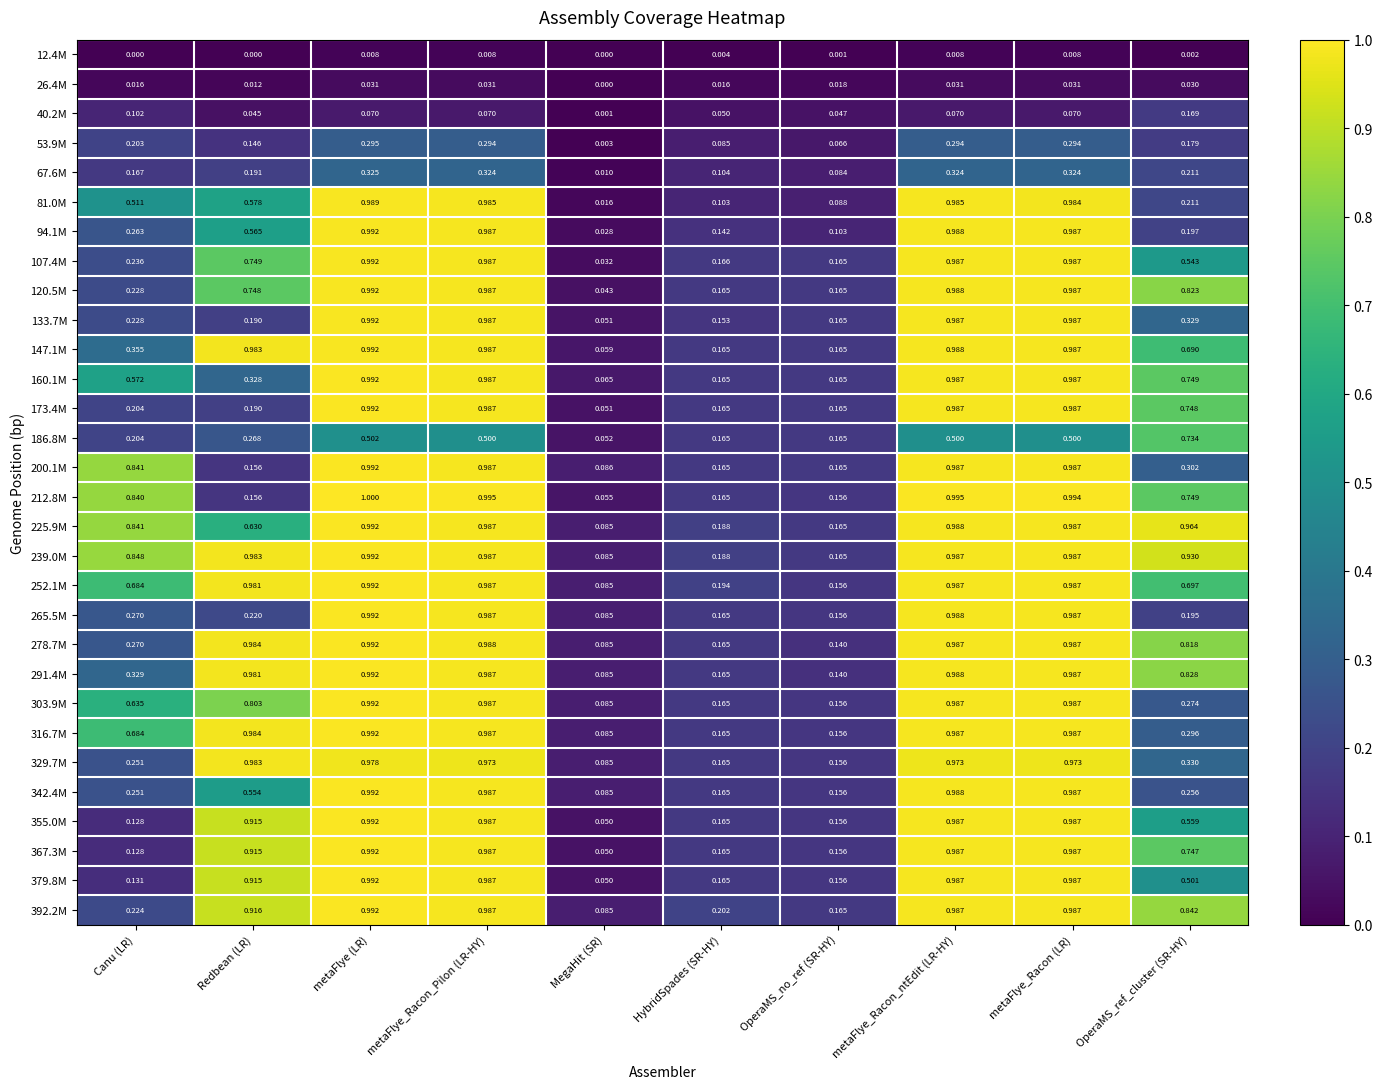

At which category does the chart reach its peak across all series?

metaFlye (LR)